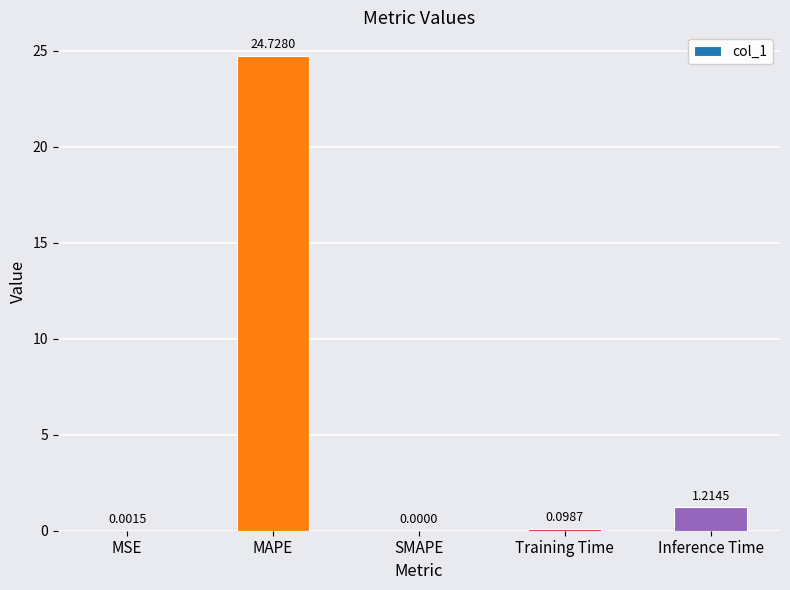

At which label is the value closest to 12?

Inference Time